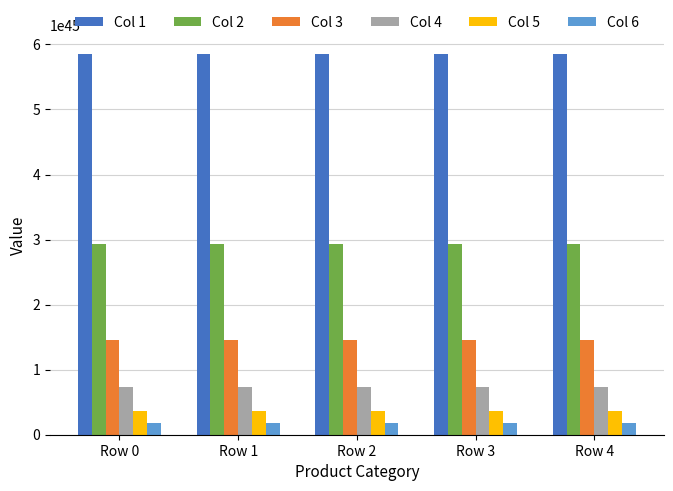

The Col 4 series shows 1254902002586548788082676226083012963232382976 at Row 0. True or false?

False